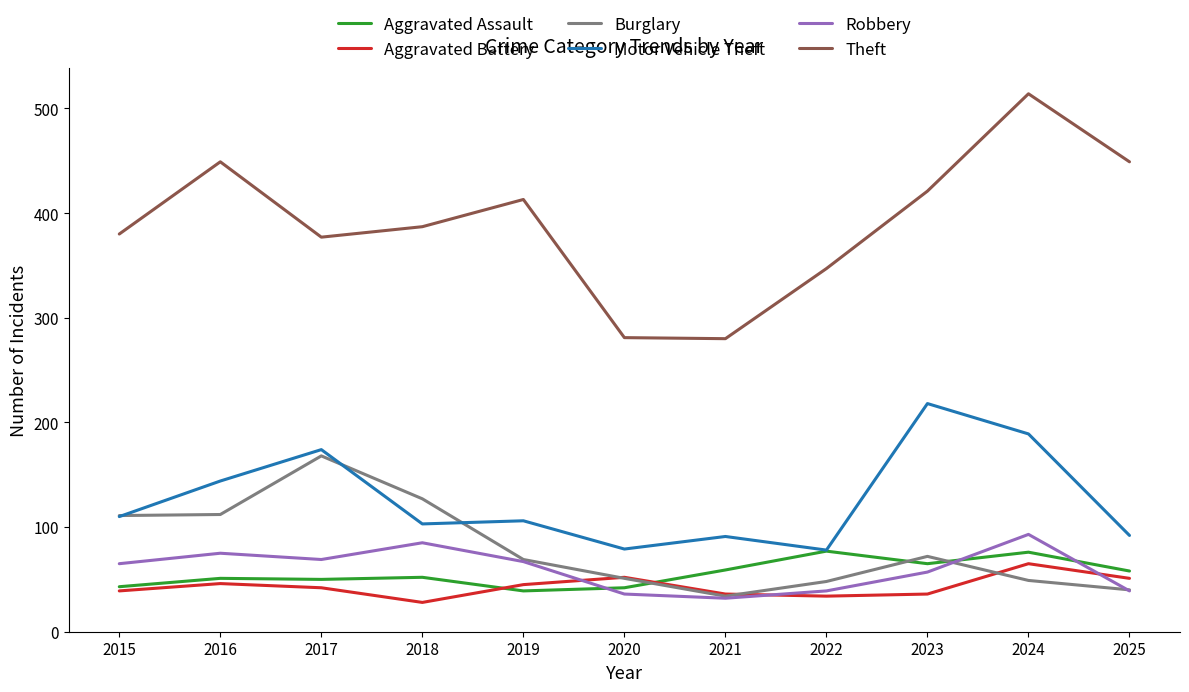

At how many categories does at least one series exceed 70?

11